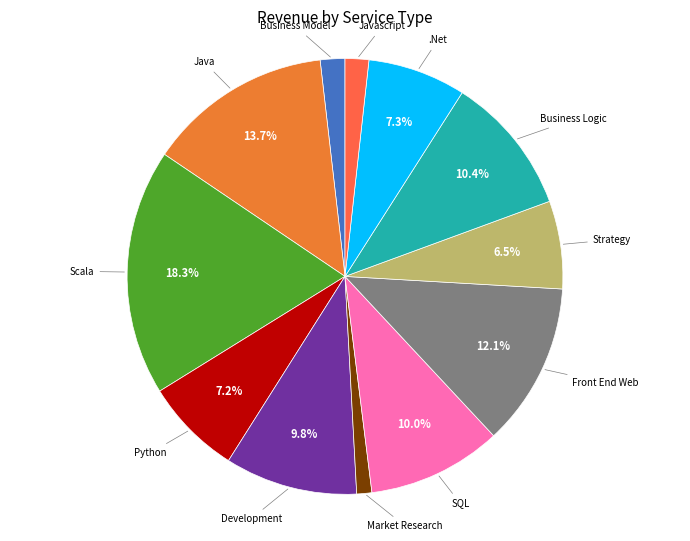

What is the ratio of the value at Development to the value at Scala?

0.5